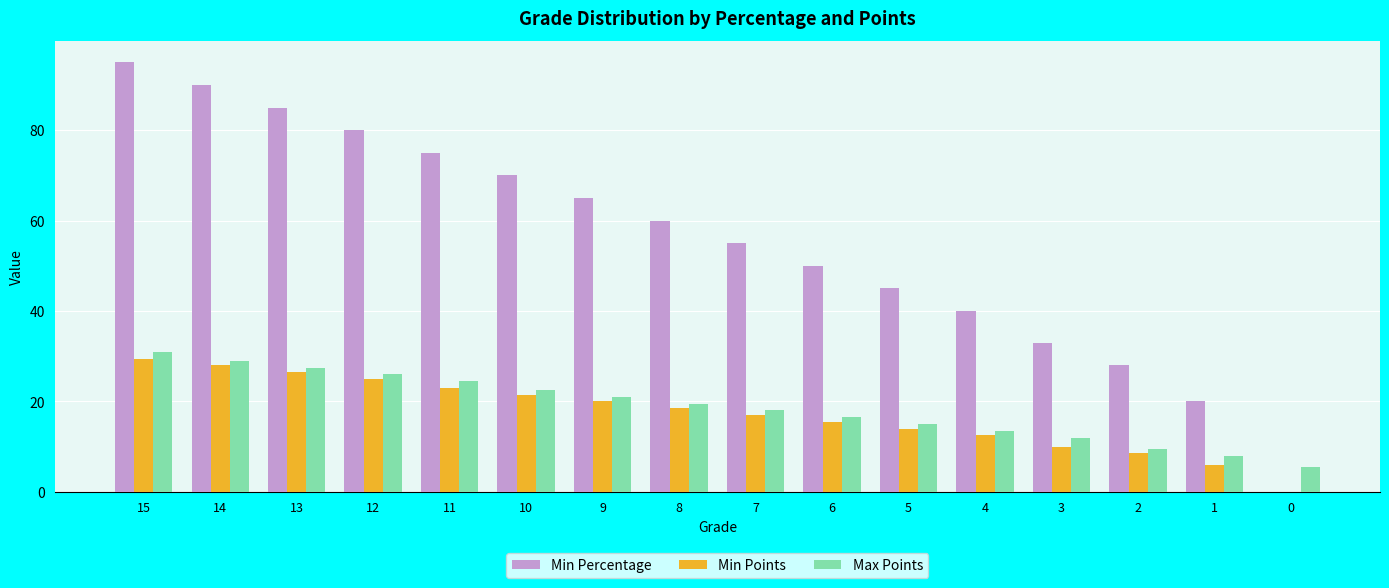

What is the sum of all Max Points values?

299.0